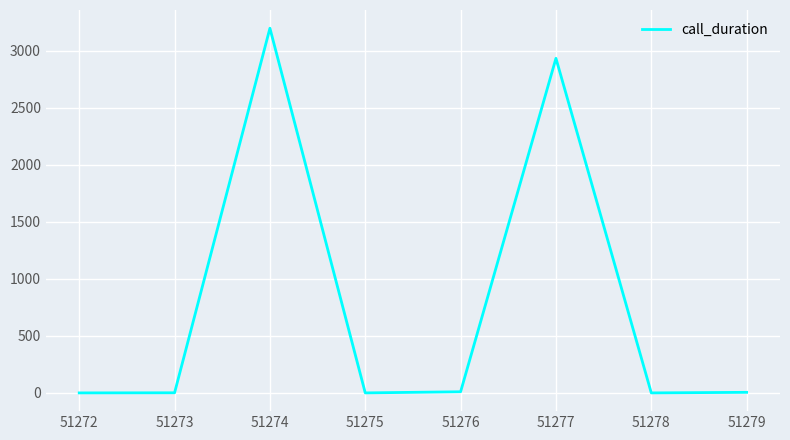

How many values are below 5?

4